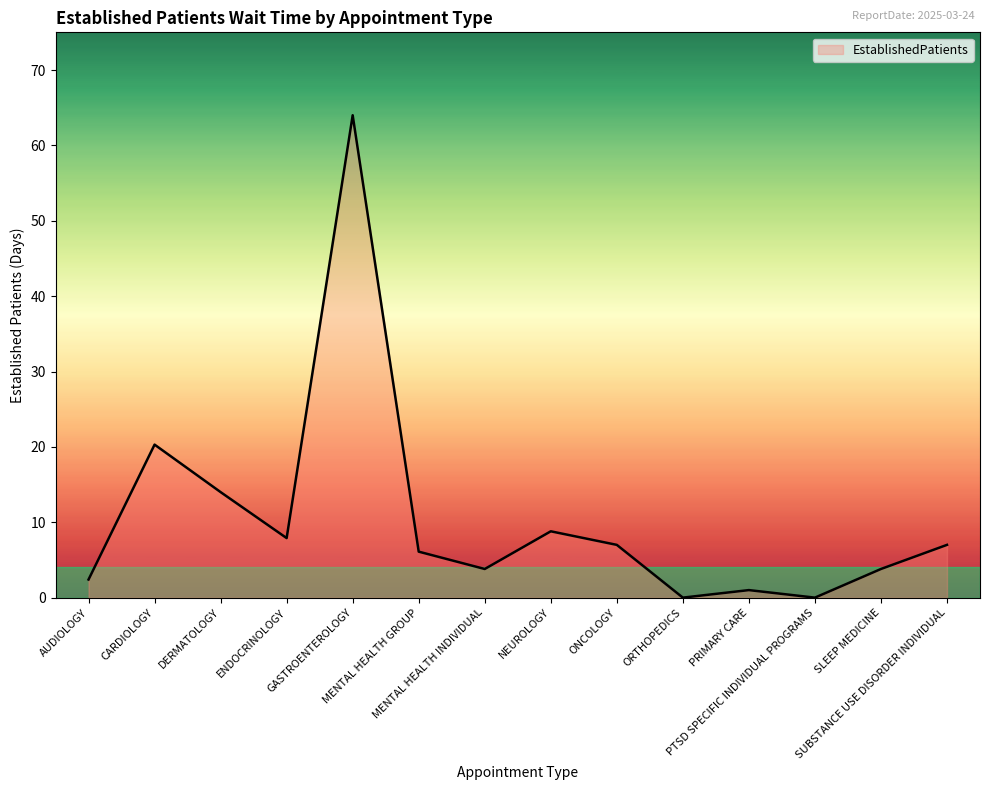

Where is the first local minimum?

ENDOCRINOLOGY